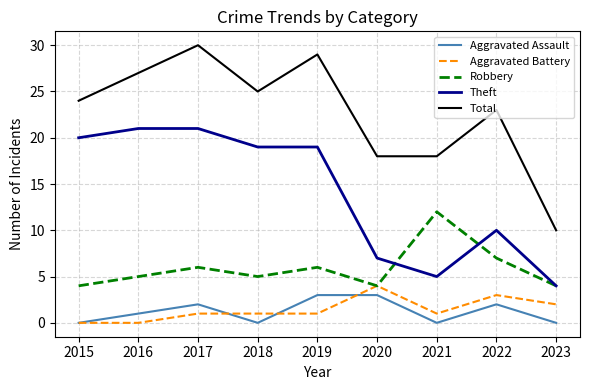

What are all the series names shown in the legend?

Aggravated Assault, Aggravated Battery, Robbery, Theft, Total